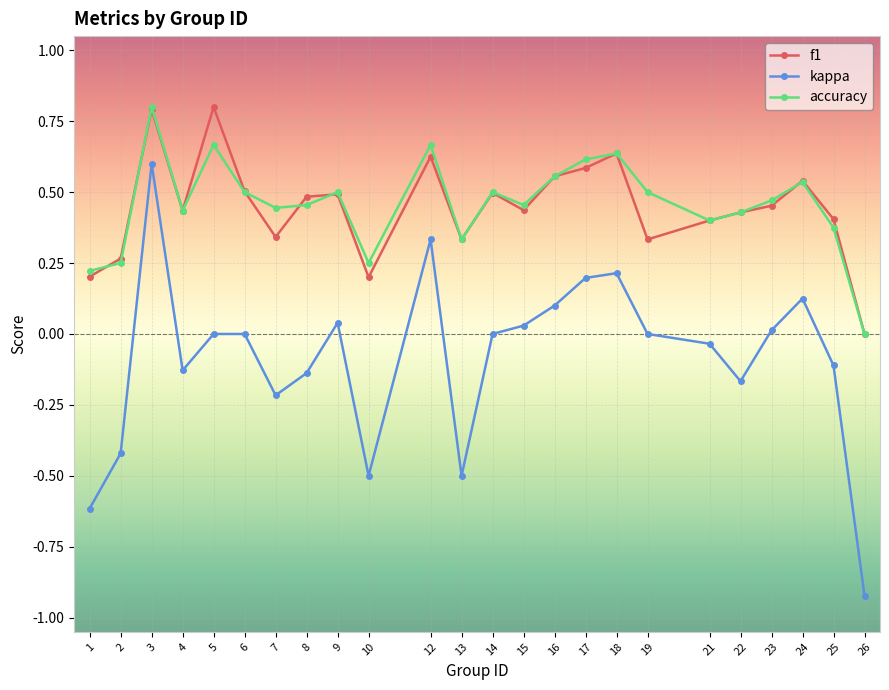

Which series has the largest range (max minus min)?

kappa